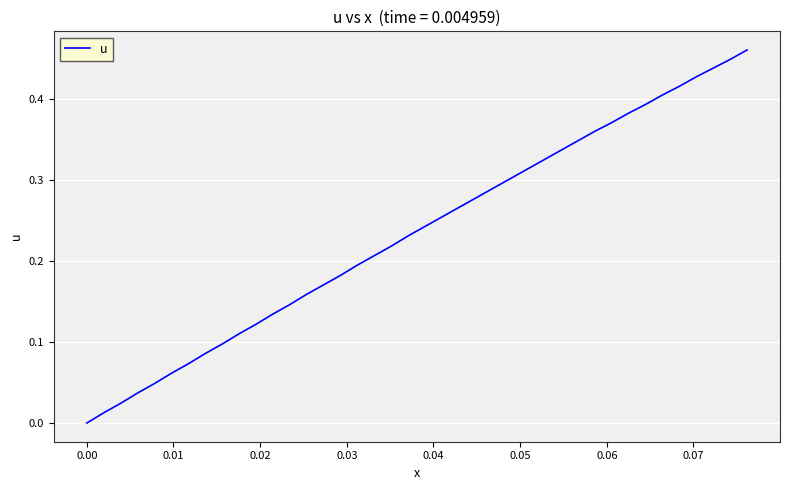

How many values are above zero?

39